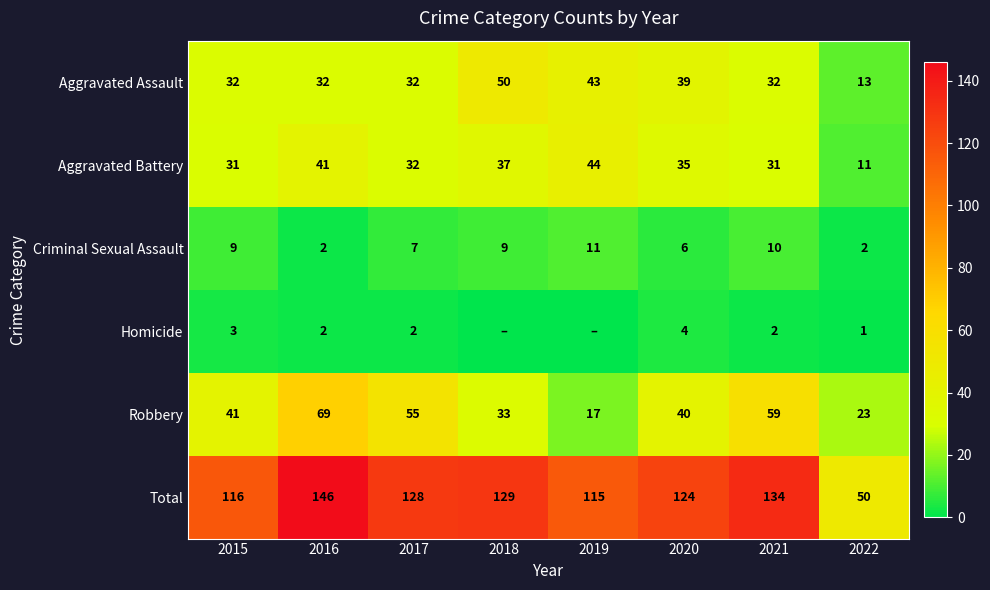

The Aggravated Battery series shows 20 at 2021. True or false?

False